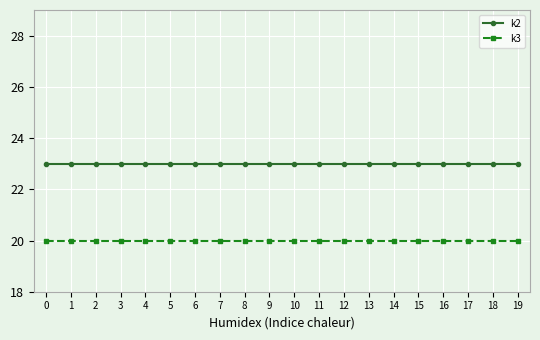

What is the difference between the highest and lowest values at 10?

3